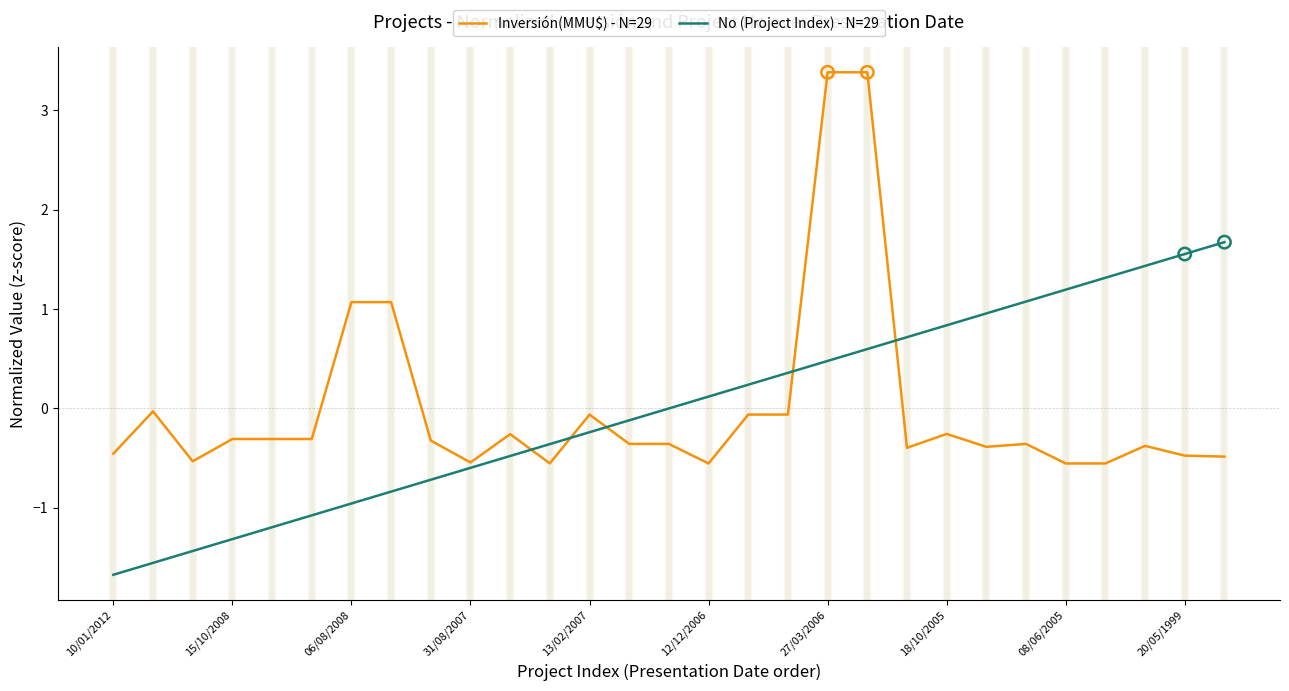

Which series has the widest spread of values?

Inversión(MMU$) - N=29